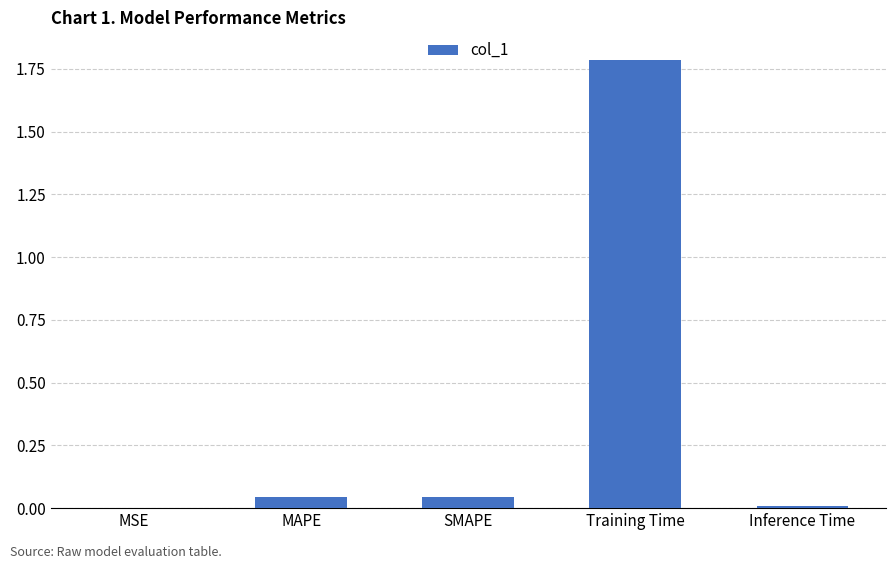

What is the maximum value shown in the chart?

1.8